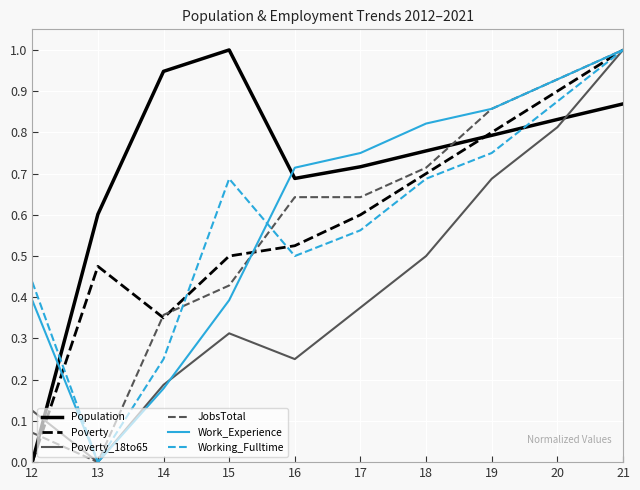

Which series ends up on top after the final intersection of JobsTotal and Population?

JobsTotal